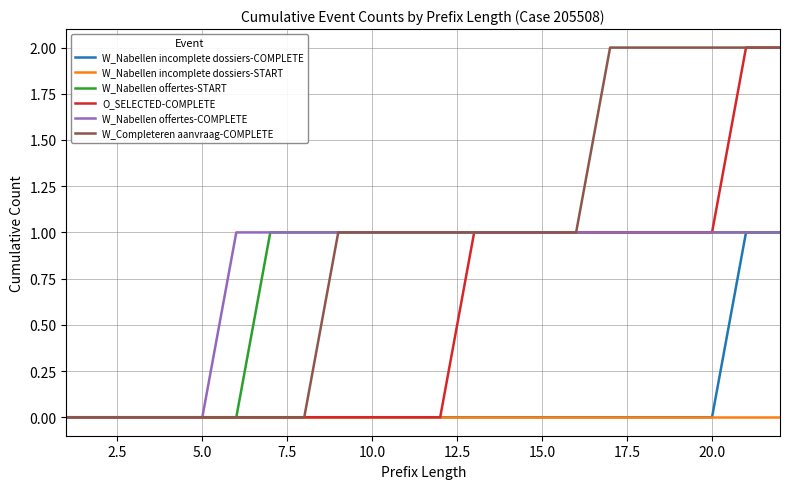

How many lines are shown in the chart?

6